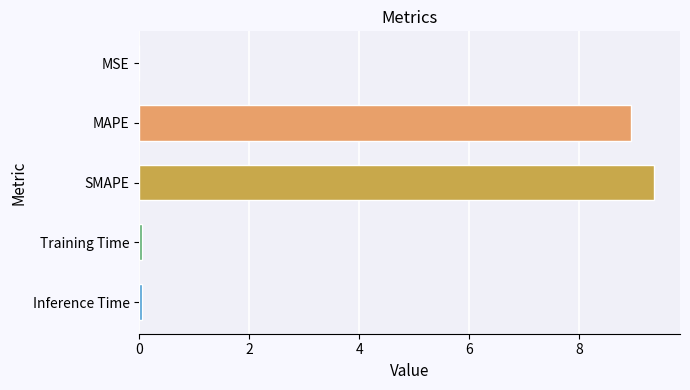

What value does the data have at SMAPE?

9.4